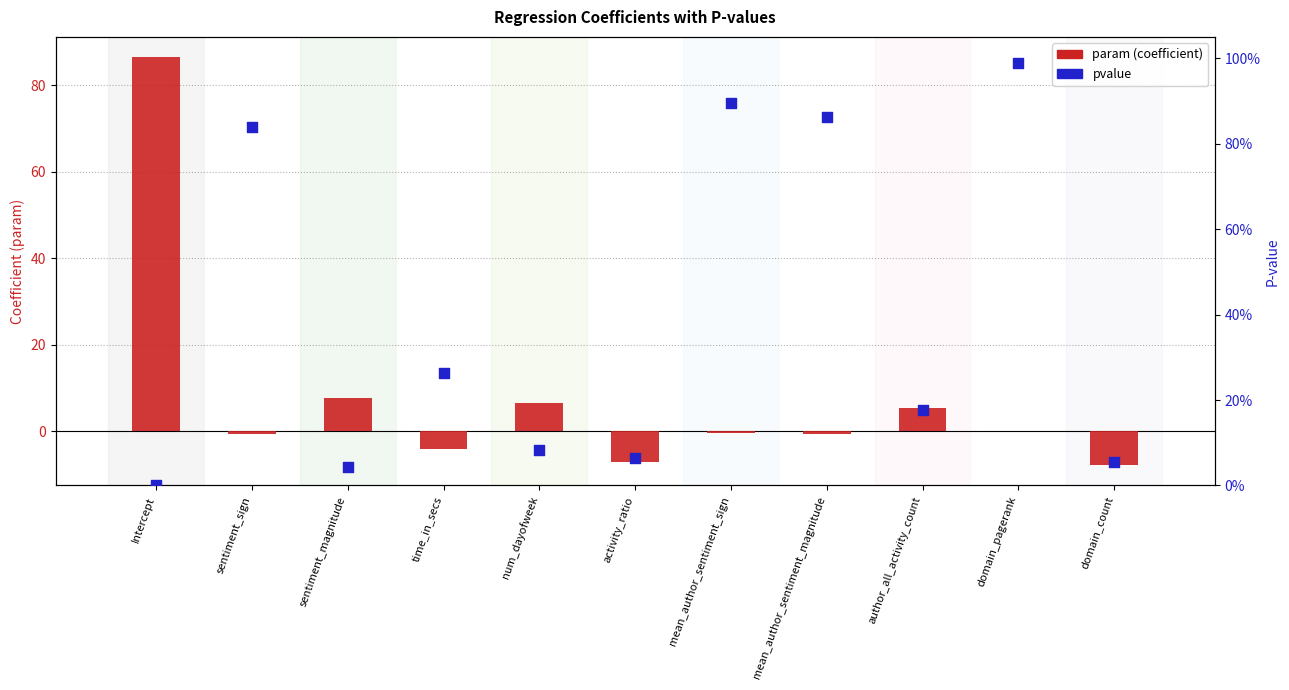

At how many categories does at least one series exceed 5?

4